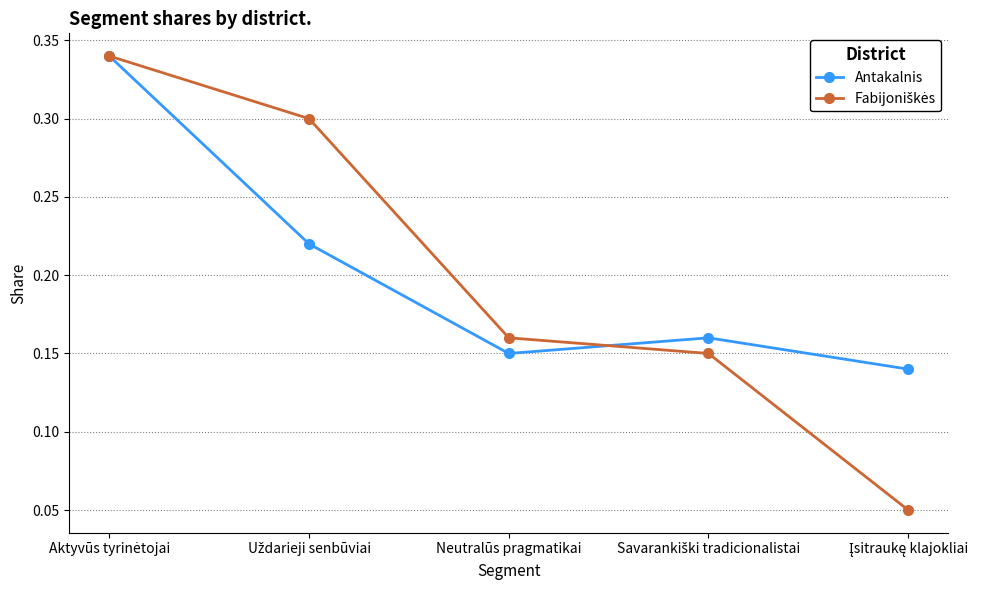

How many Antakalnis values are between 0 and 1?

5